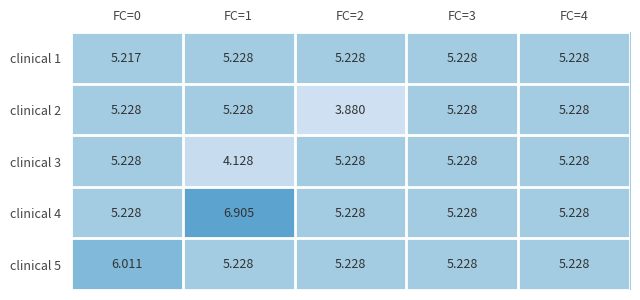

Is the value of clinical 4 at FC=0 greater than the value of clinical 5 at FC=0?

No